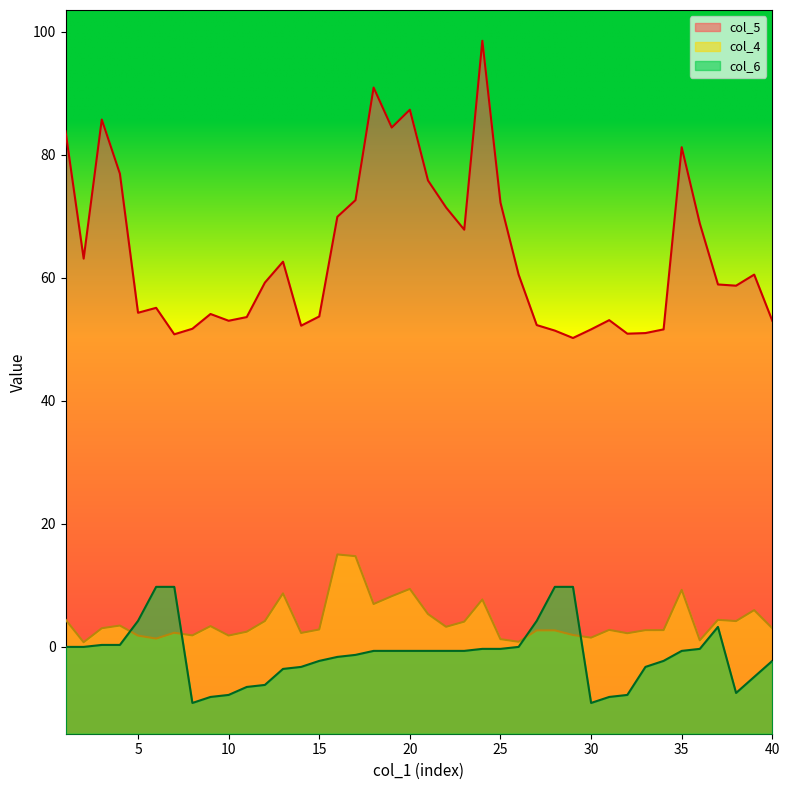

How many categories are shown in the chart?

40